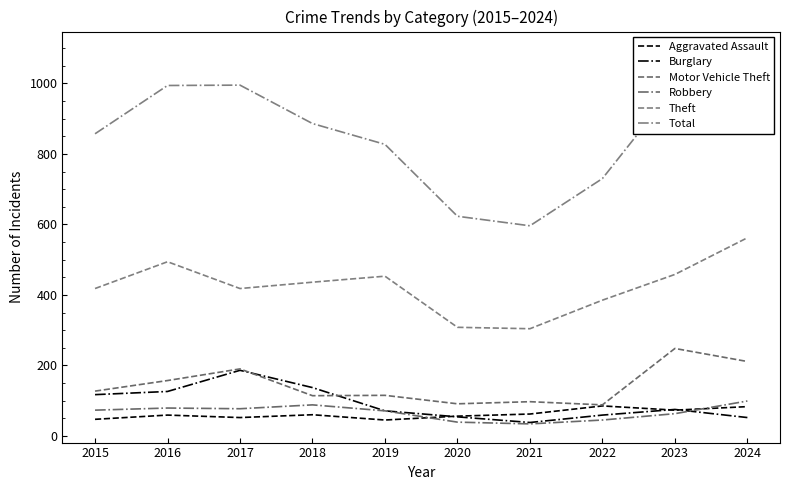

What is the sum of the Total values at 2015 and 2016?

1851